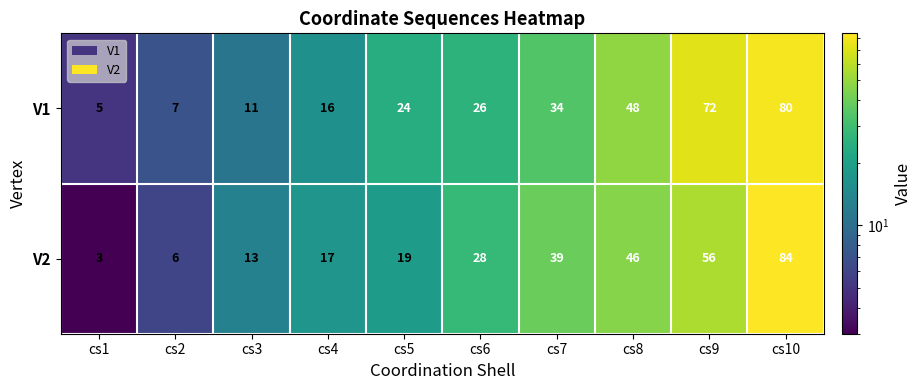

Which series has the widest spread of values?

V2